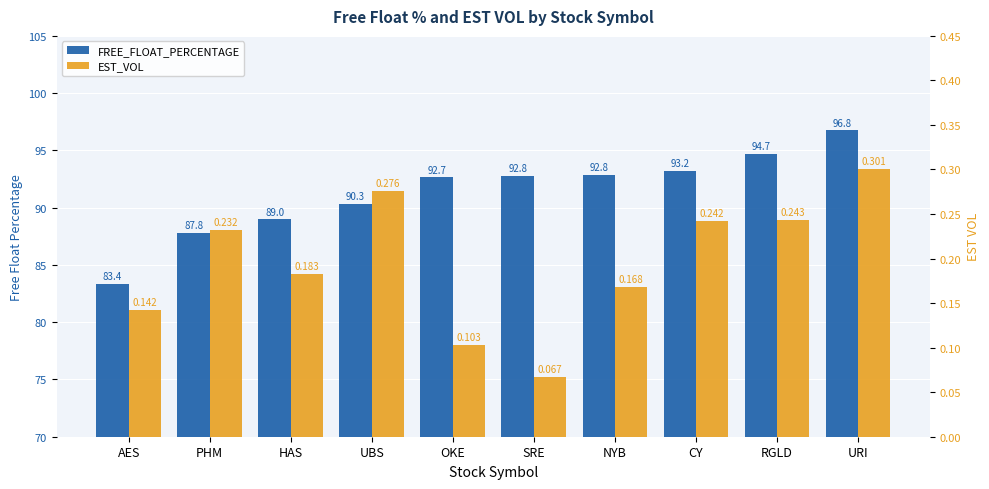

Which label corresponds to the largest value in the chart?

URI